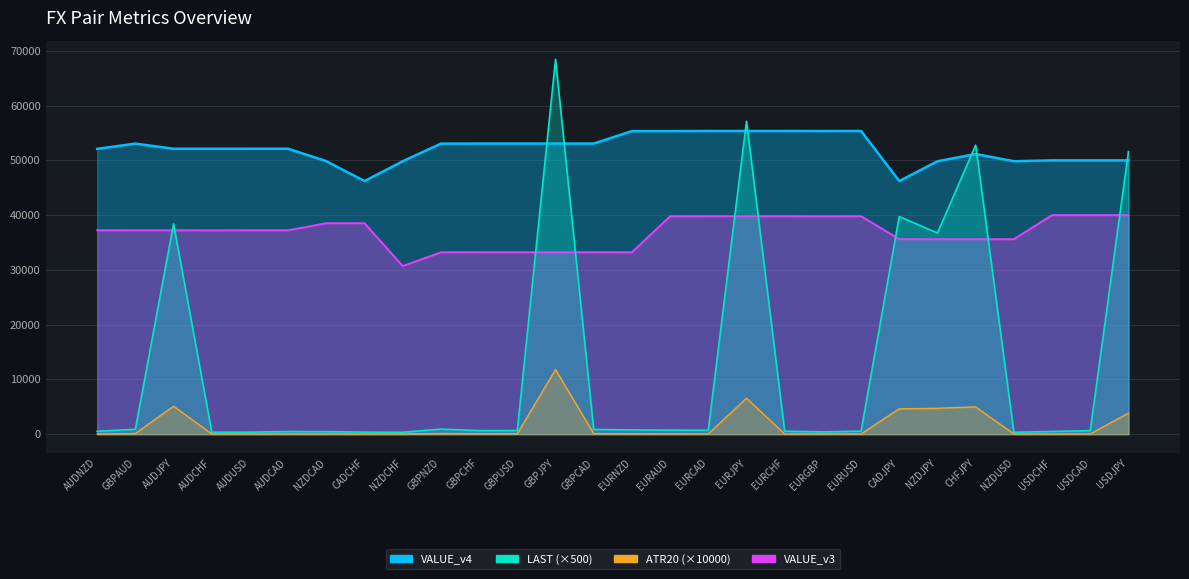

What is the average value of the VALUE_v4 series?

52122.7